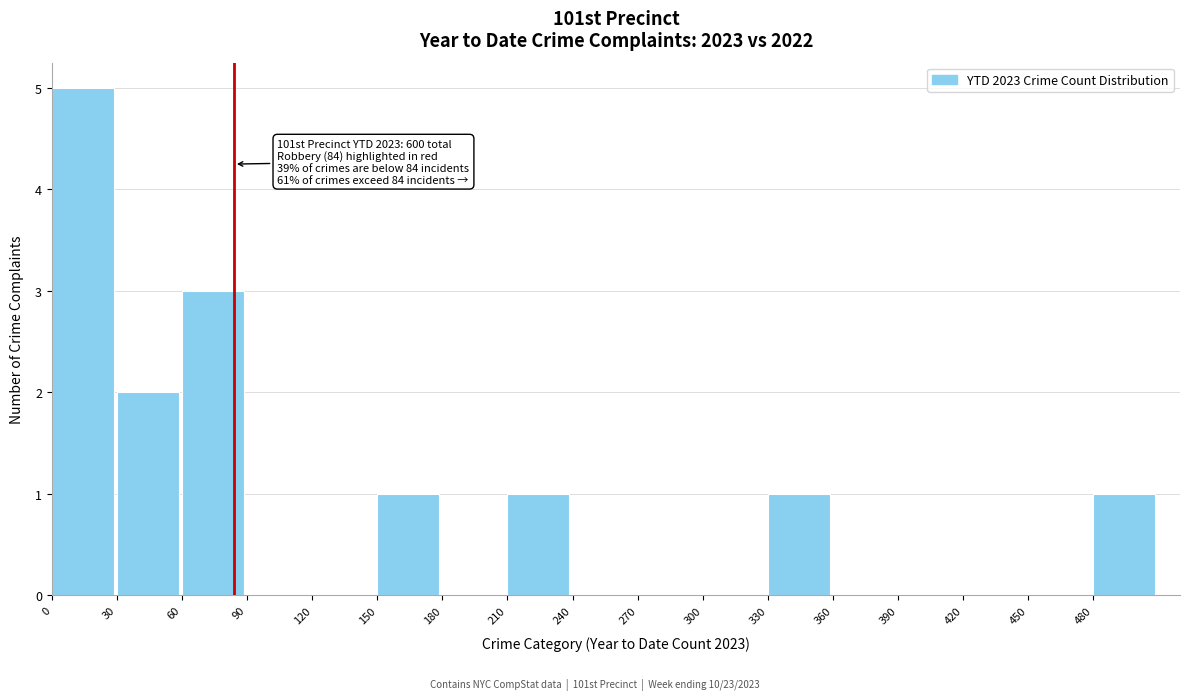

Which range on the x-axis has the tallest bar?

0 to 30